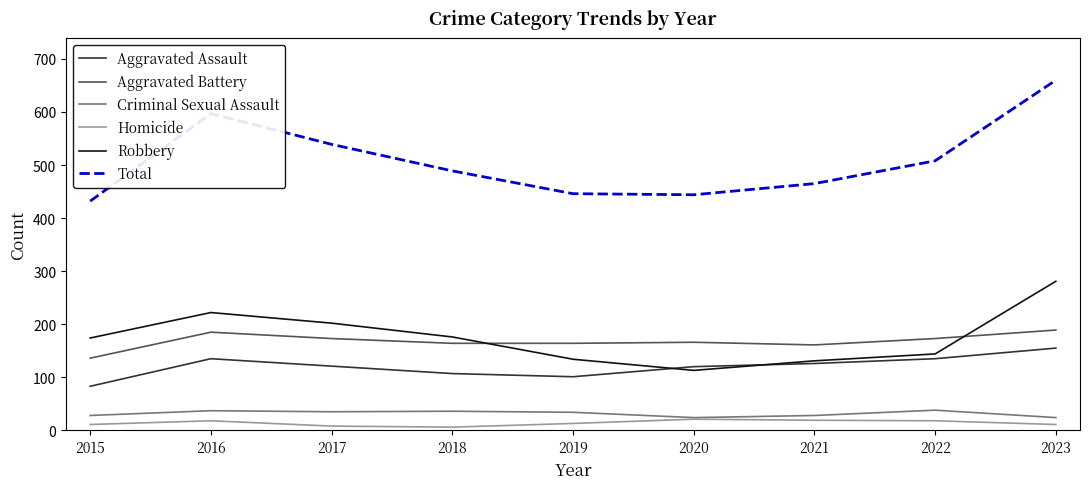

True or false: Total and Homicide intersect in this chart.

False